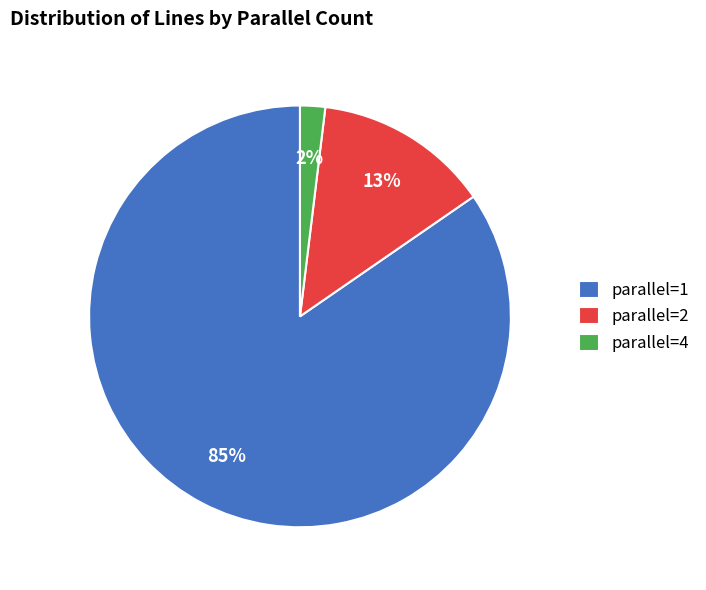

Combined, do parallel=2 and parallel=4 account for over 50%?

No